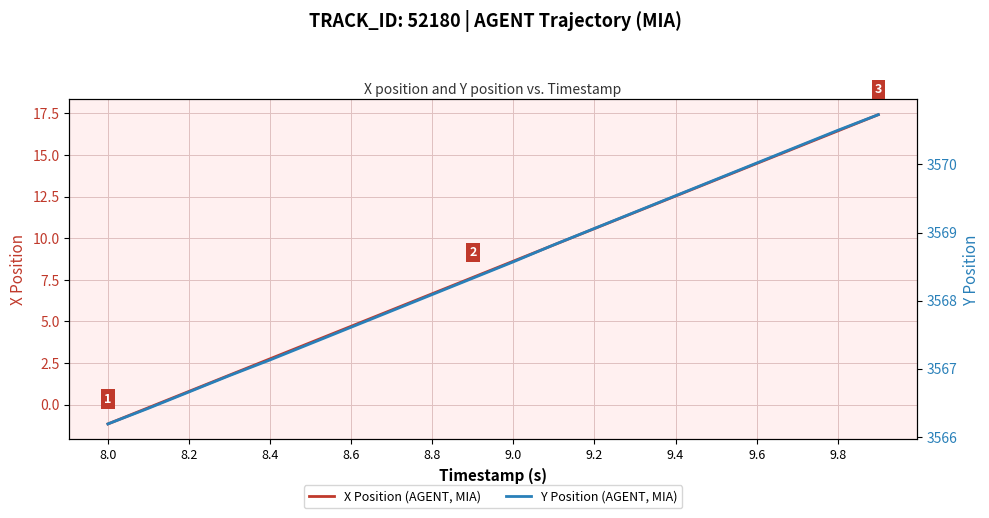

What is the lowest value of the X Position (AGENT, MIA) series?

-1.2